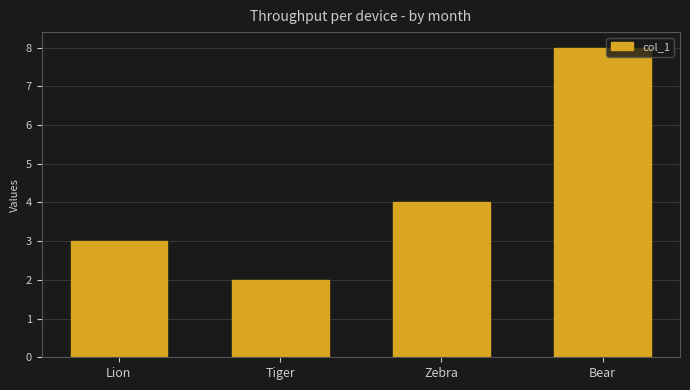

The value at Lion is 3. True or false?

True